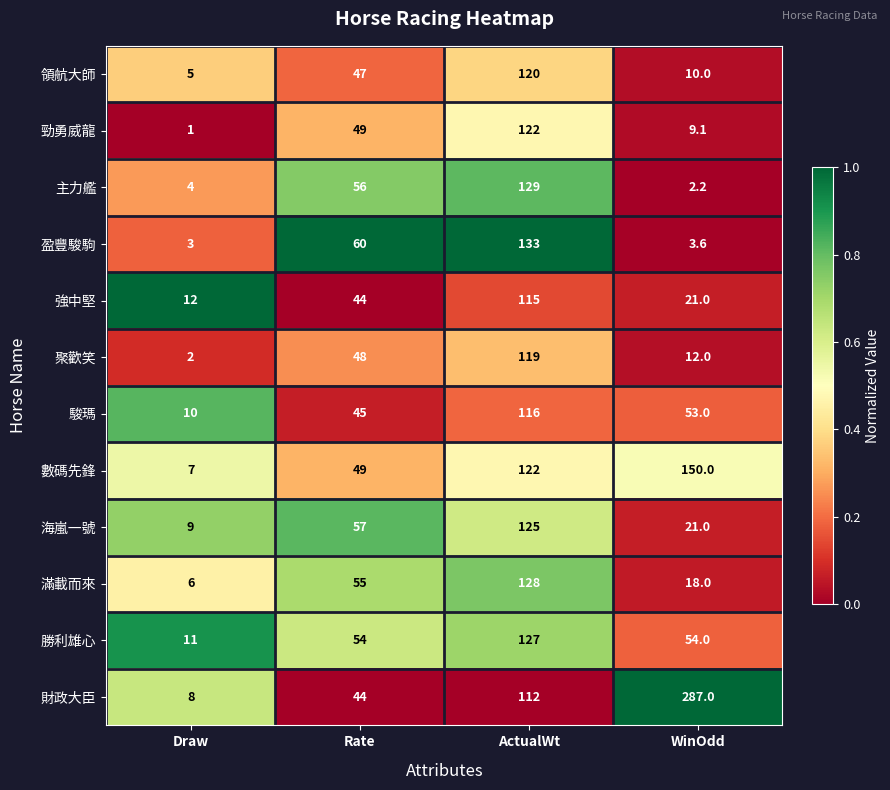

Is it true that 主力艦 equals 37.8 at Rate?

False